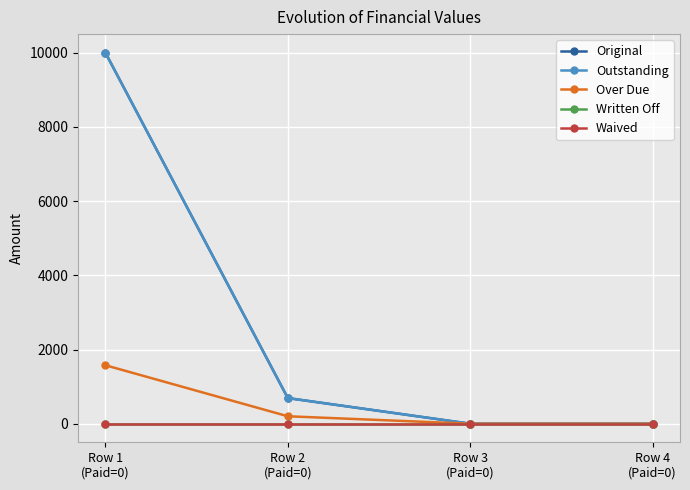

Reading right to left, transcribe all the data shown in this chart.

Original: Row 4
(Paid=0)=0.0	Row 3
(Paid=0)=0.0	Row 2
(Paid=0)=691.1	Row 1
(Paid=0)=10000.0
Outstanding: Row 4
(Paid=0)=0.0	Row 3
(Paid=0)=0.0	Row 2
(Paid=0)=691.1	Row 1
(Paid=0)=10000.0
Over Due: Row 4
(Paid=0)=0.0	Row 3
(Paid=0)=0.0	Row 2
(Paid=0)=201.0	Row 1
(Paid=0)=1576.0
Written Off: Row 4
(Paid=0)=0.0	Row 3
(Paid=0)=0.0	Row 2
(Paid=0)=0.0	Row 1
(Paid=0)=0.0
Waived: Row 4
(Paid=0)=0.0	Row 3
(Paid=0)=0.0	Row 2
(Paid=0)=0.0	Row 1
(Paid=0)=0.0